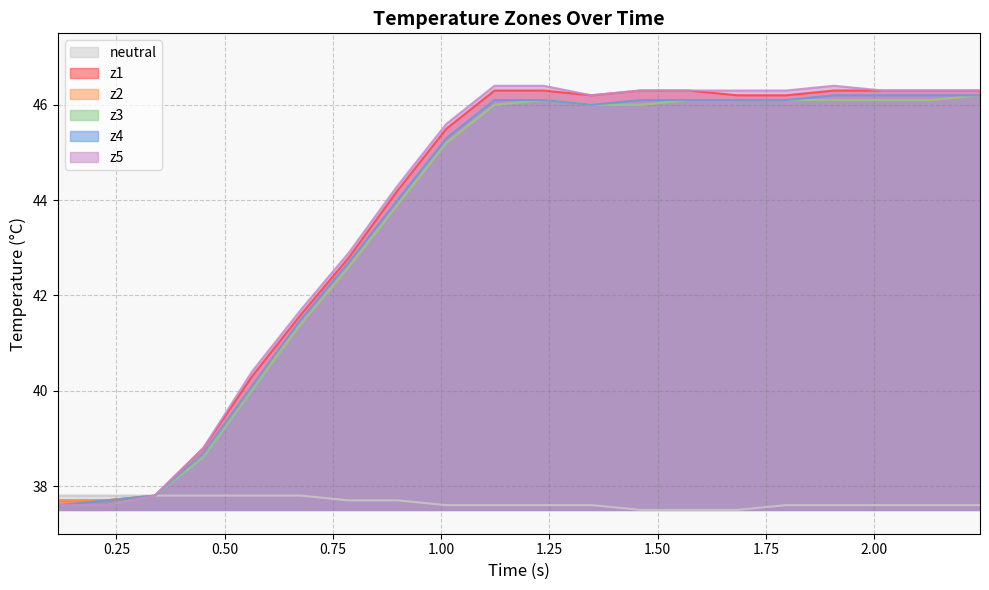

Does the chart have visible grid lines?

Yes